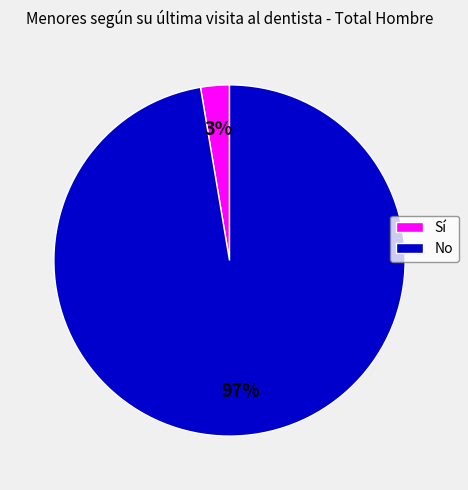

How many segments does this pie chart have?

2